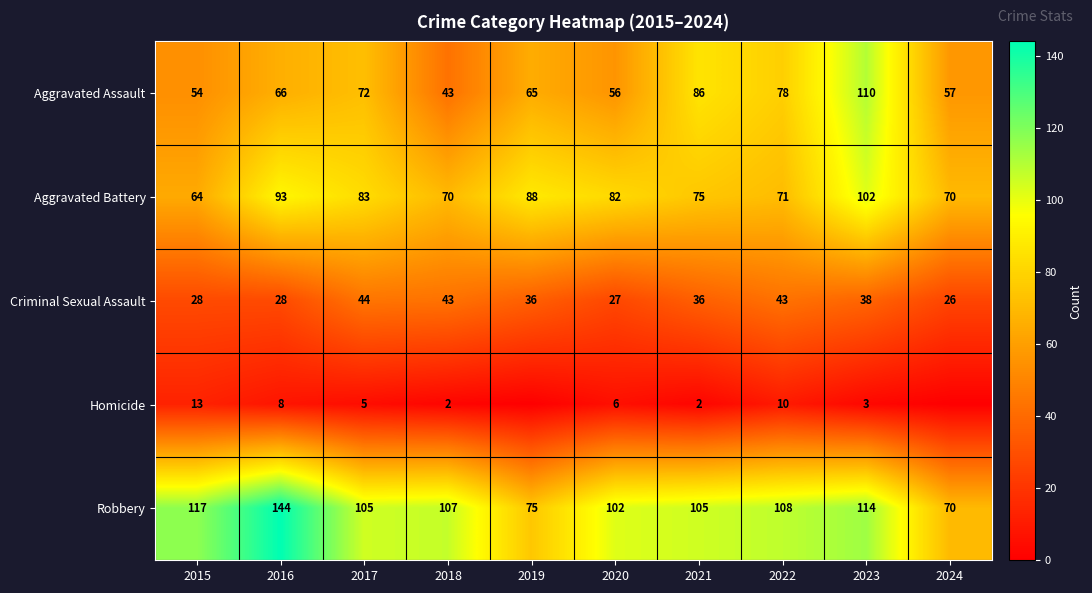

Which category has the lowest value in the Aggravated Assault series?

2018